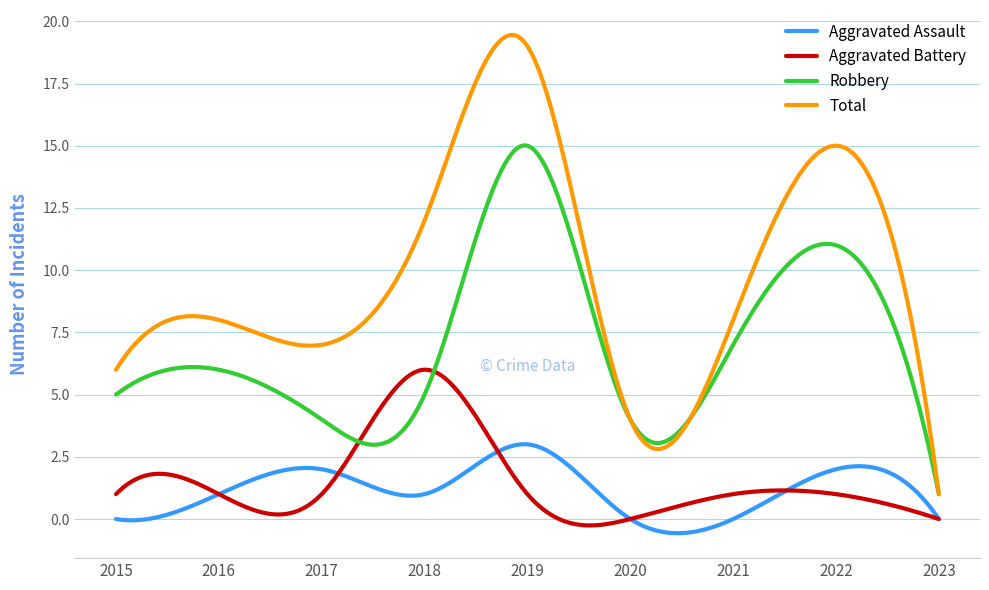

Count the number of data series in this chart.

4